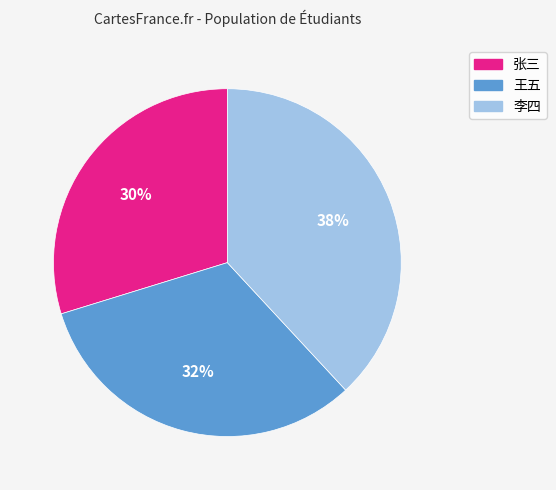

To the nearest percent, what is the average slice percentage?

33%